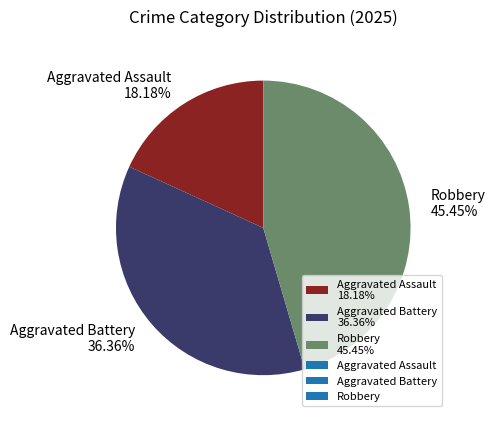

Is Aggravated Battery the majority of the pie?

No